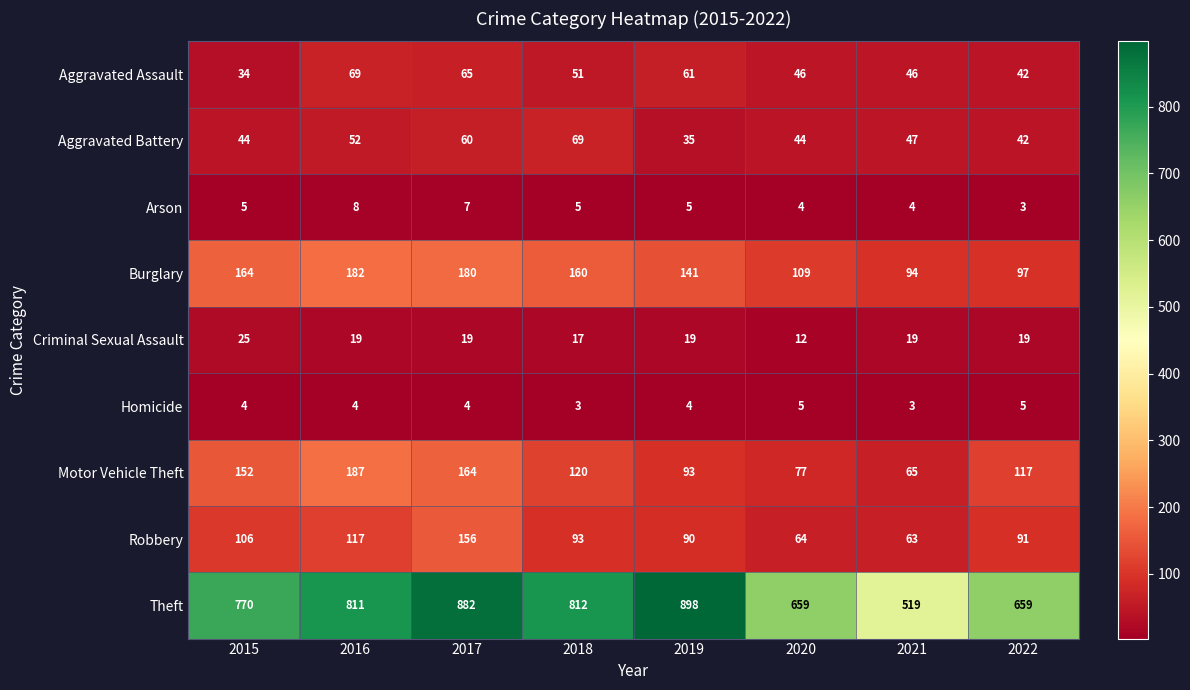

Which series has the widest spread of values?

Theft